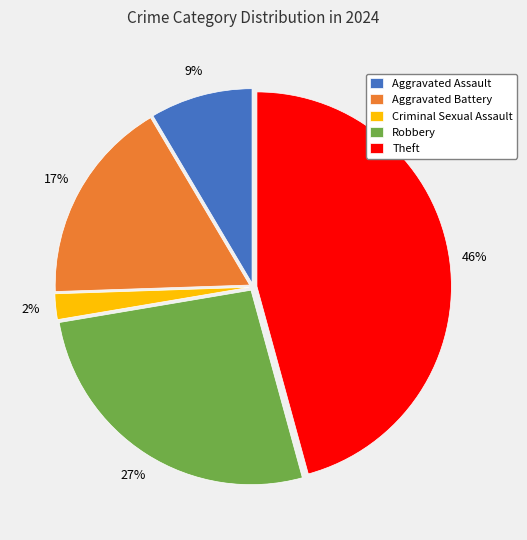

Which has a higher value, Criminal Sexual Assault or Aggravated Assault?

Aggravated Assault